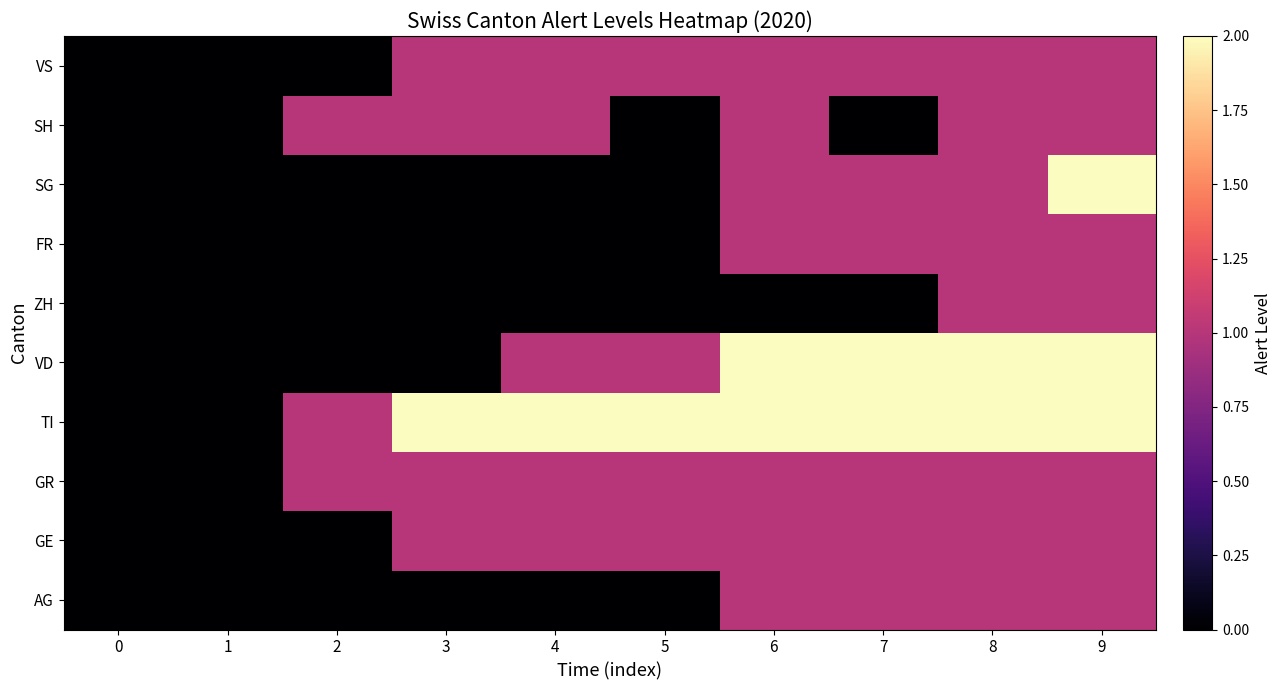

At which category is the sum across all series the highest?

9